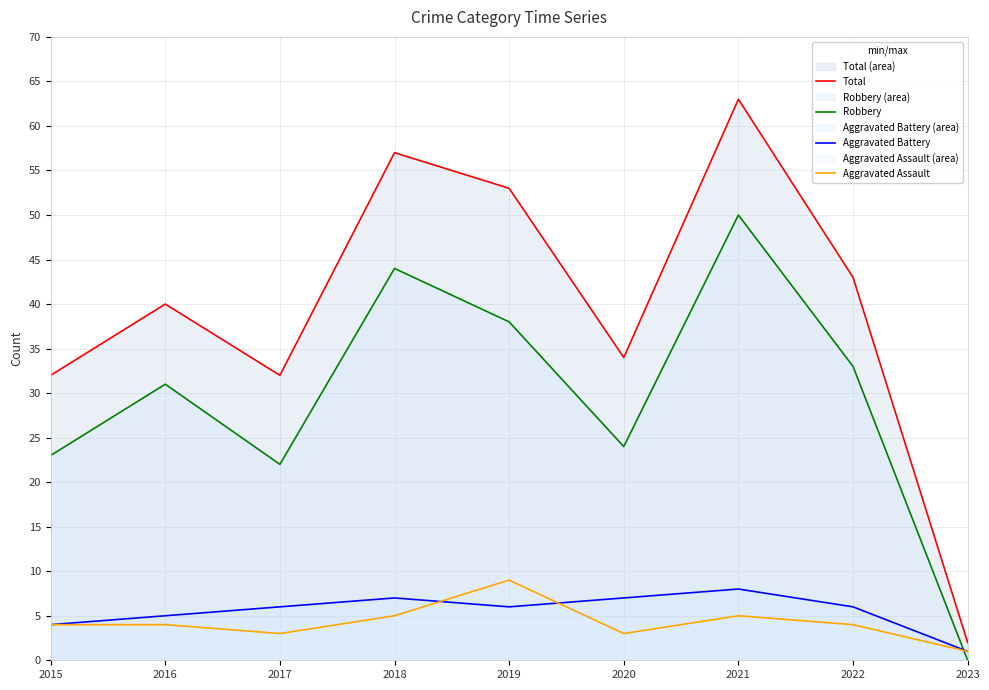

In Total, how many points are lower than both neighbors (excluding endpoints)?

2